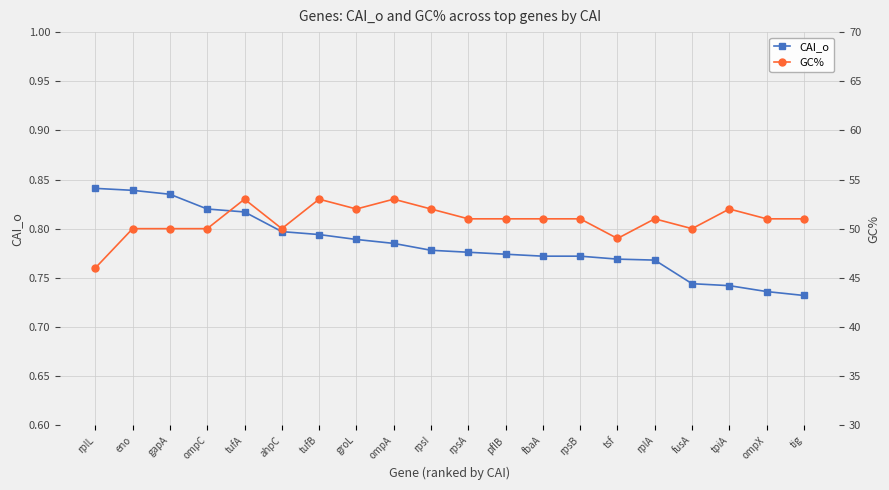

Rank the series by their average value, from lowest to highest.

CAI_o, GC%